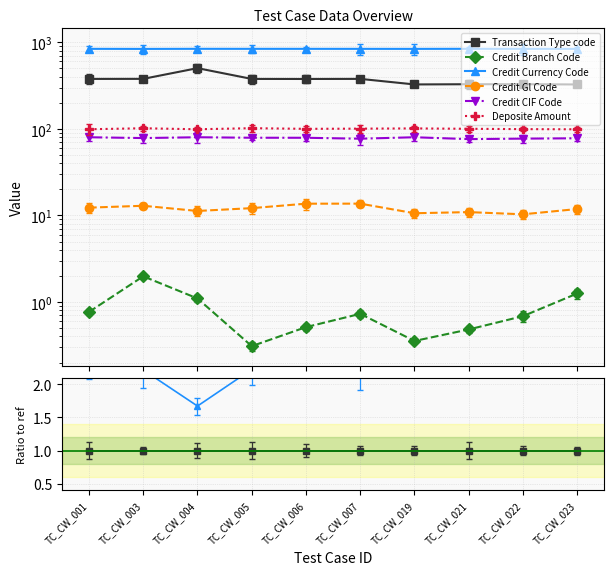

True or false: Credit Branch Code has a value of 0.0 at TC_CW_006.

False